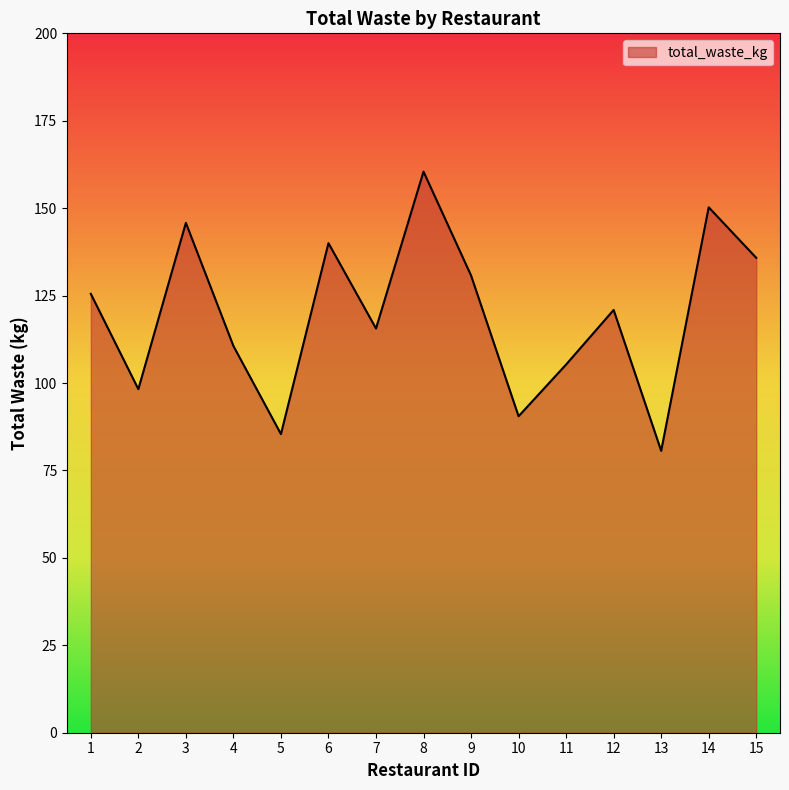

How many values are below 120?

7